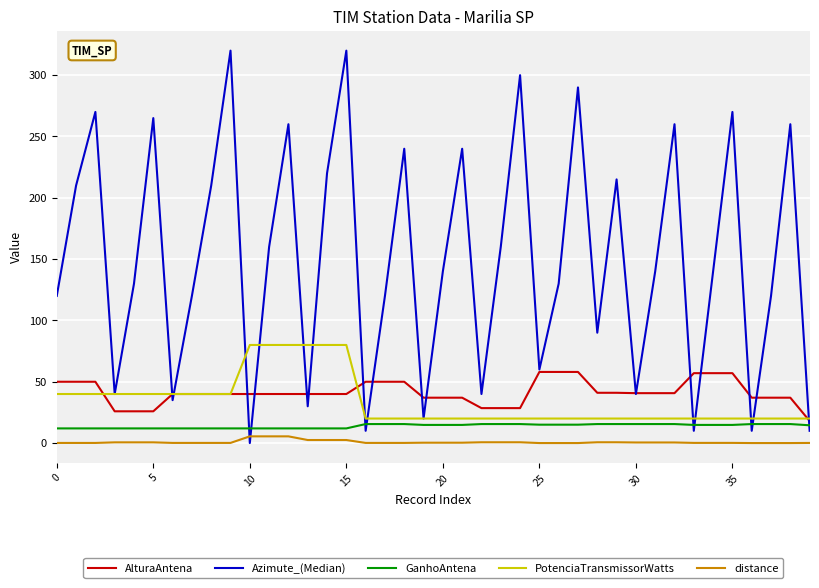

Which series has the largest range (max minus min)?

Azimute_(Median)